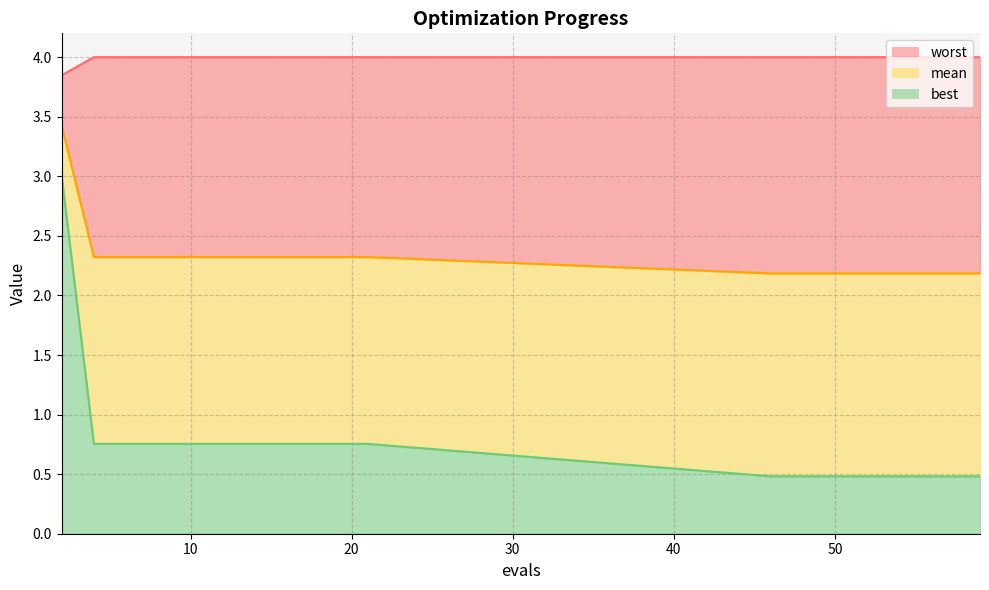

Reading left to right, what are all the values shown in this chart?

mean: 3.4	2.3	2.3	2.3	2.3	2.3	2.3	2.3	2.3	2.3	2.3	2.2	2.2	2.2	2.2	2.2	2.2	2.2	2.2	2.2
best: 3.0	0.8	0.8	0.8	0.8	0.8	0.8	0.8	0.8	0.8	0.8	0.5	0.5	0.5	0.5	0.5	0.5	0.5	0.5	0.5
worst: 3.8	4.0	4.0	4.0	4.0	4.0	4.0	4.0	4.0	4.0	4.0	4.0	4.0	4.0	4.0	4.0	4.0	4.0	4.0	4.0